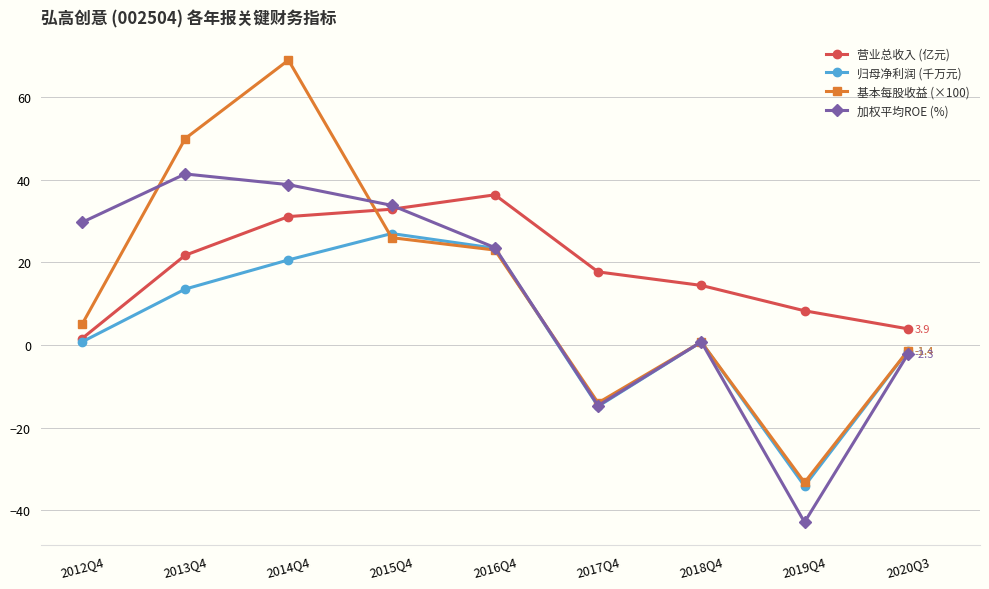

At which category is the sum across all series the highest?

2014Q4